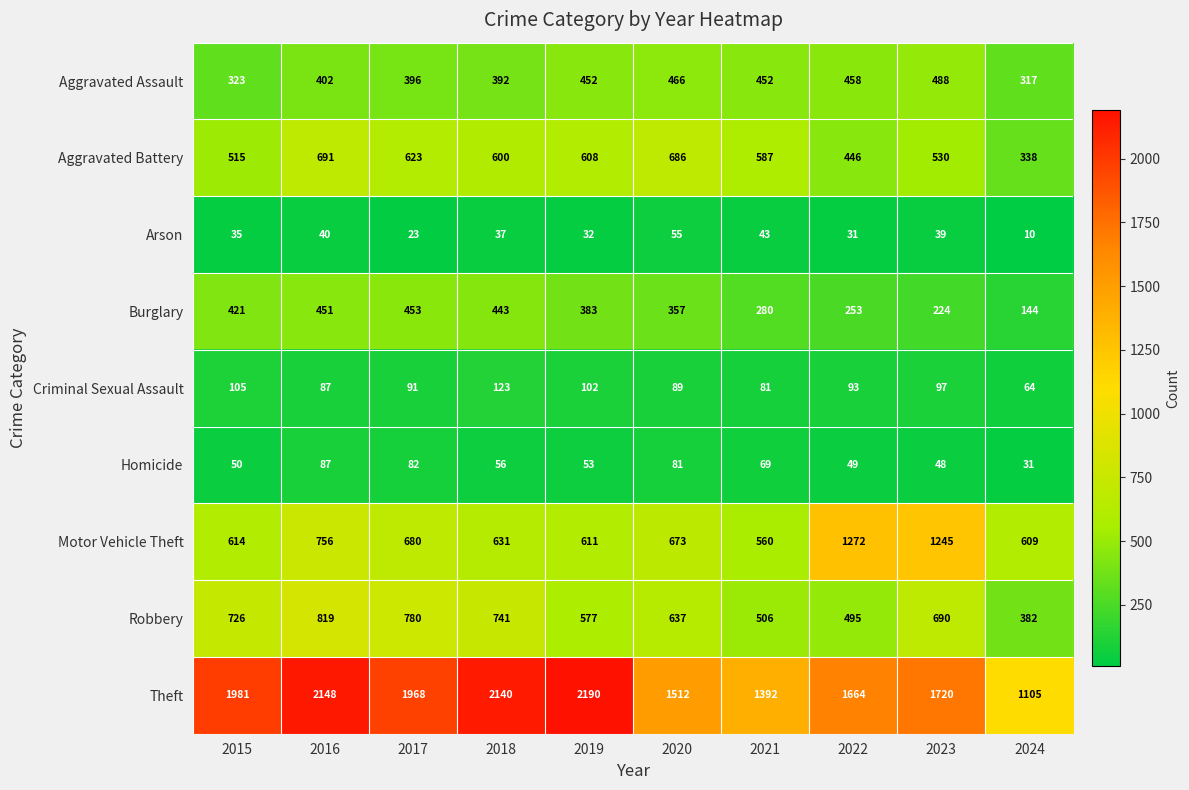

At how many categories does at least one series exceed 169?

10